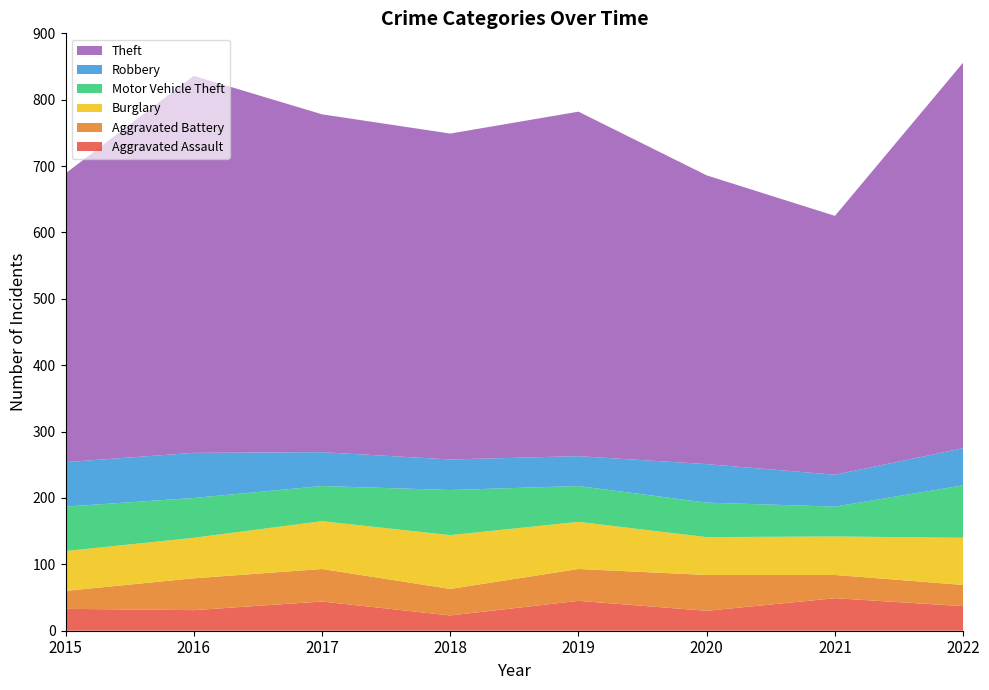

Reading right to left, transcribe all the data shown in this chart.

Aggravated Assault: 37	49	30	45	23	44	31	33
Aggravated Battery: 32	35	54	48	40	49	48	27
Burglary: 71	58	57	71	81	72	61	60
Motor Vehicle Theft: 79	45	52	54	68	53	60	67
Robbery: 56	48	58	45	46	51	68	67
Theft: 581	390	435	519	491	509	568	435